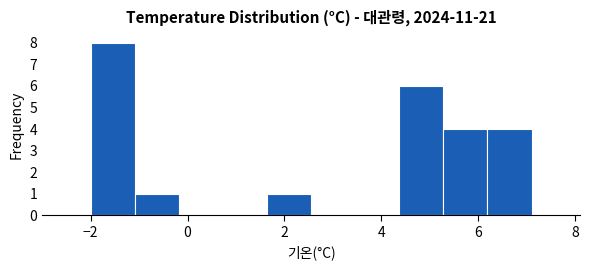

How tall is the bar that spans 1.6 to 2.6 on the x-axis? Neither the bar edges nor the heights are printed on the chart, so give them approximately, as read against the axes.

1